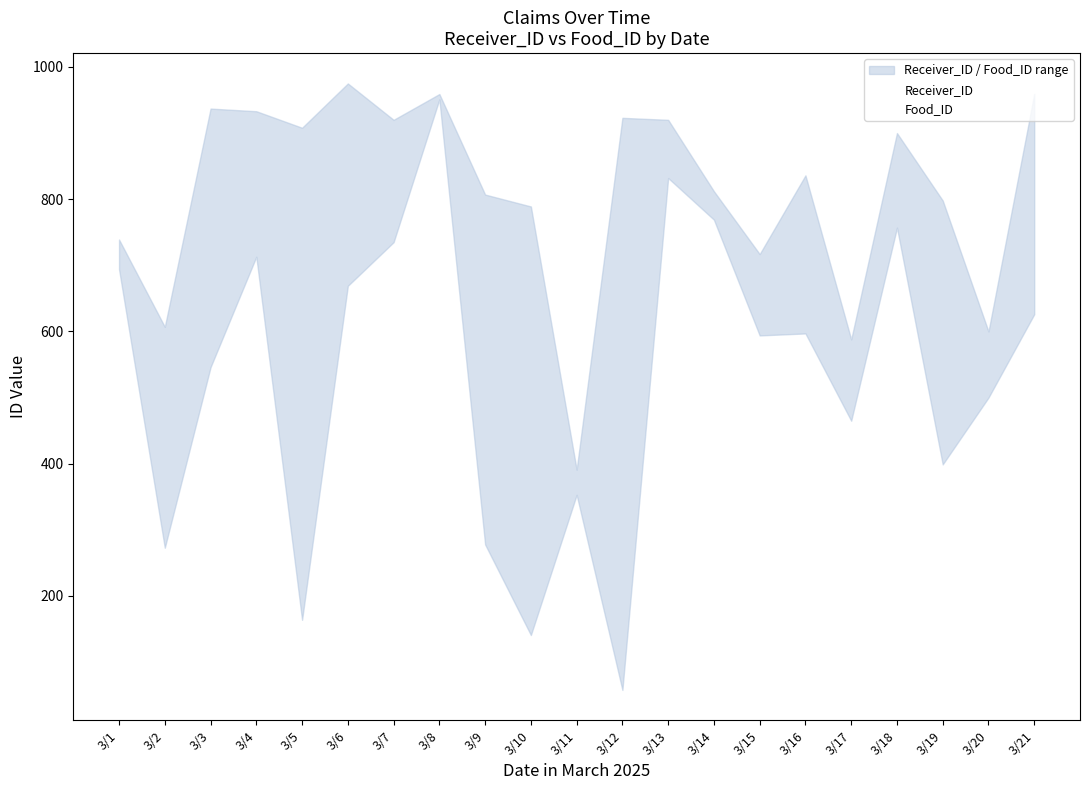

What is the value of the Food_ID point at the 16th from the left?

597